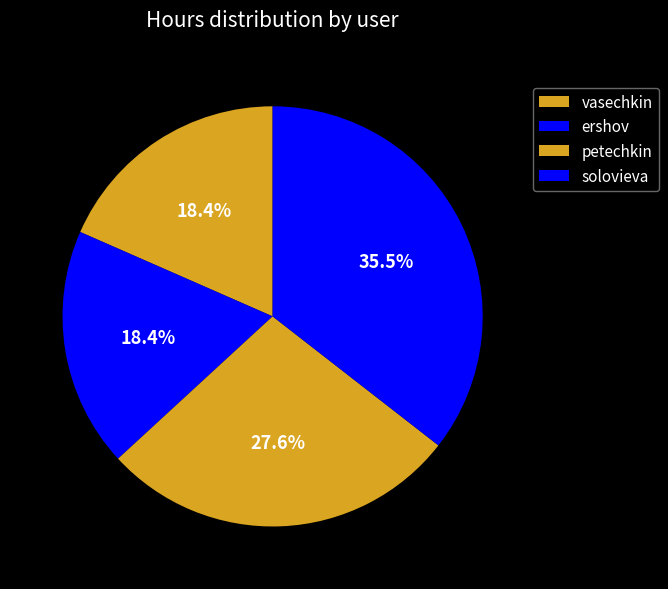

Combined, what portion of the pie is vasechkin and petechkin?

46.1%